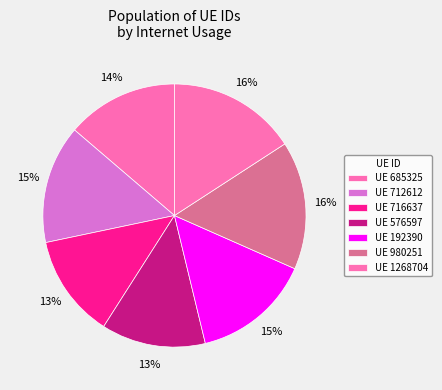

How many segments does this pie chart have?

7